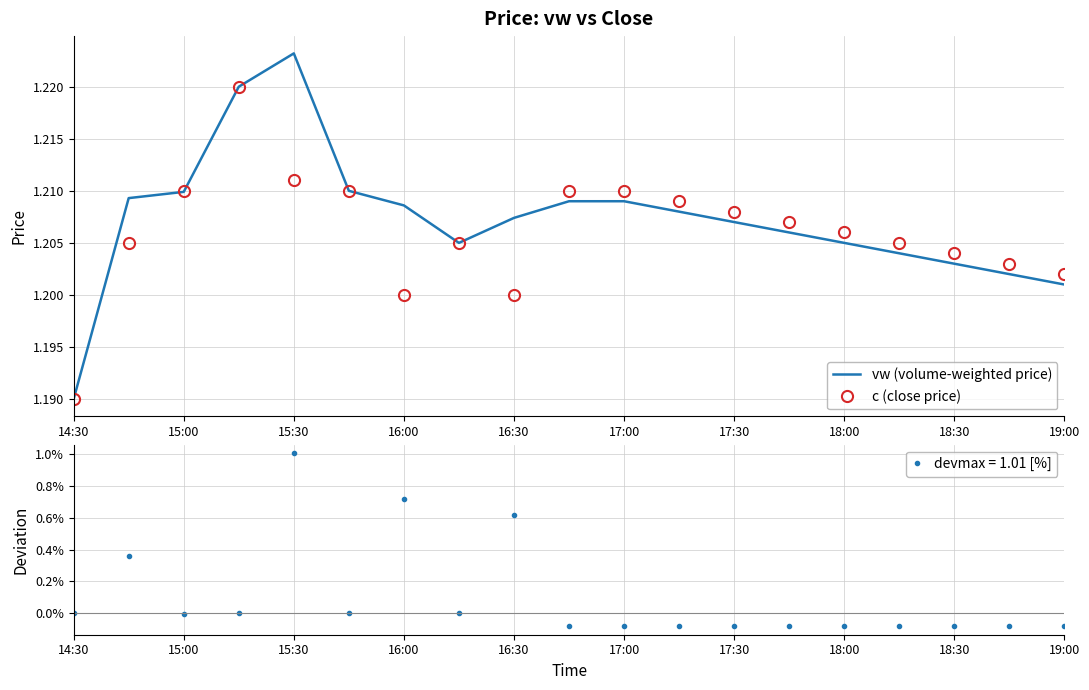

The value of vw (volume-weighted price) at 18:00 is 0.3. True or false?

False